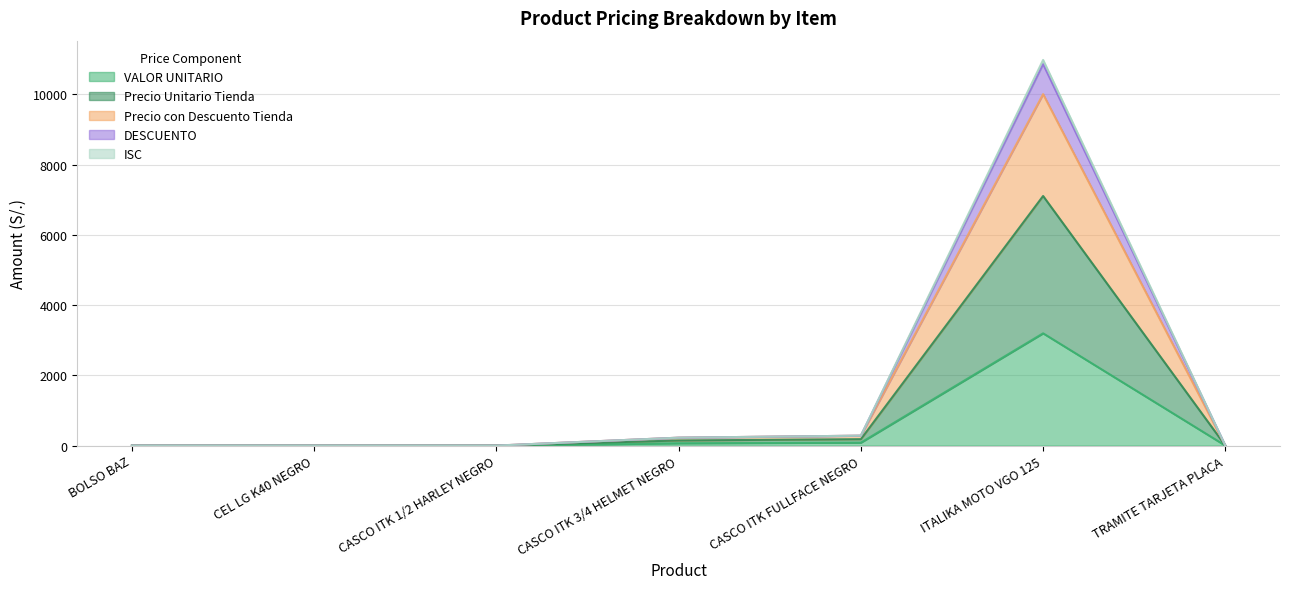

What is the label of the 1st point from the left?

BOLSO BAZ